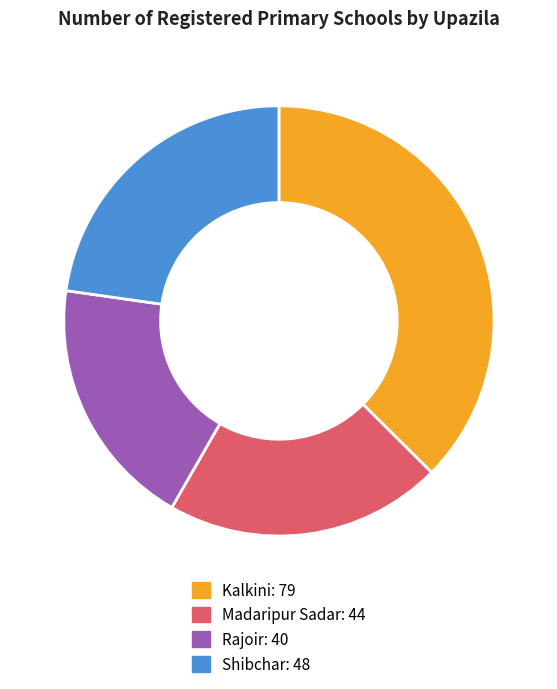

Do Rajoir and Kalkini together represent more than half of the pie?

Yes